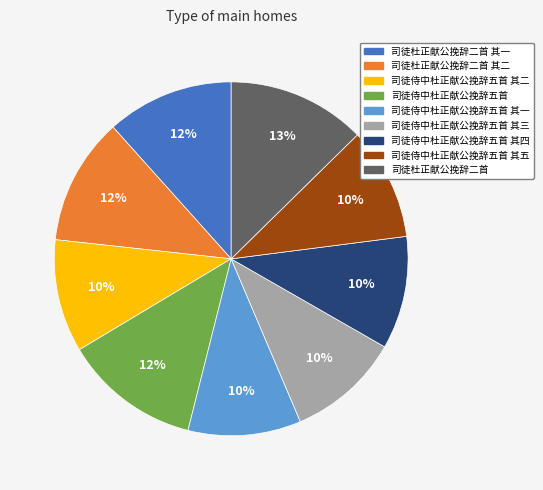

Is there a majority slice in this chart?

No